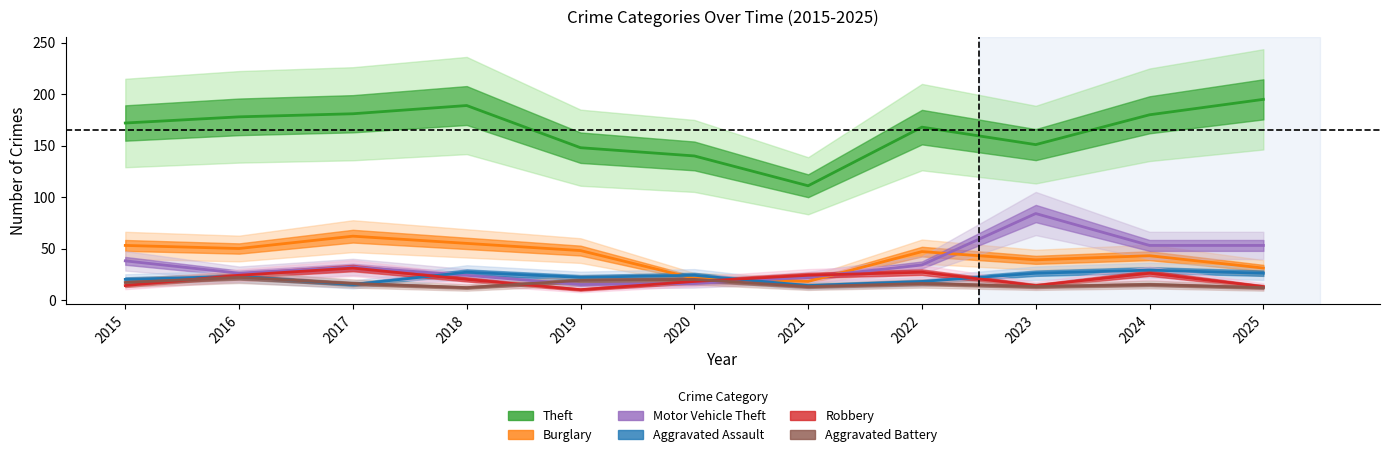

At which label does Robbery reach its minimum?

2019